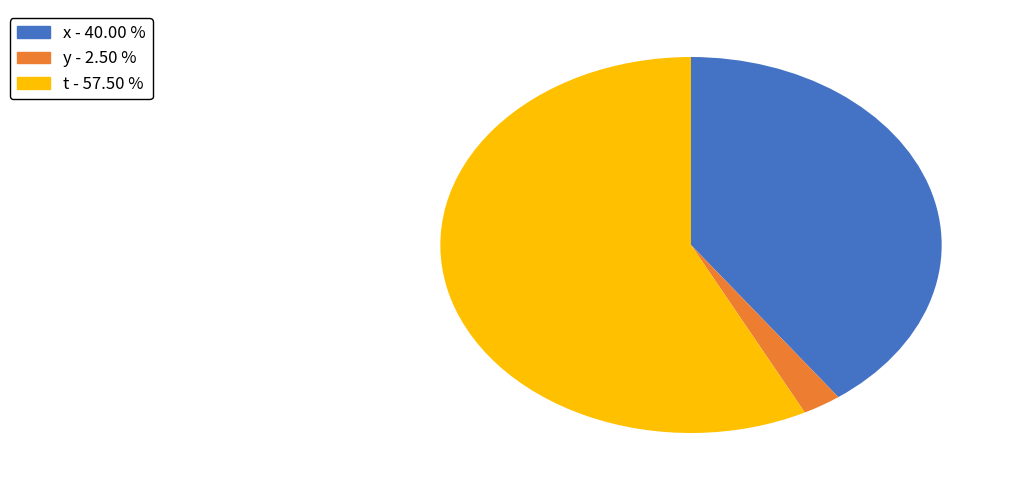

Is there any slice that represents more than half of the pie?

Yes